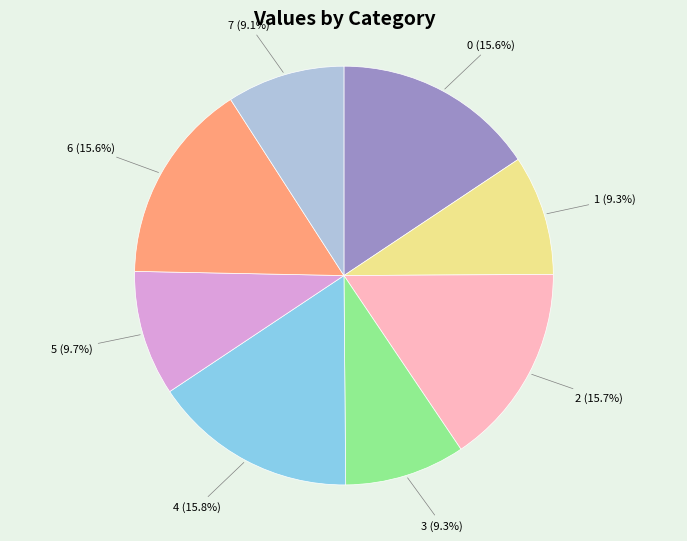

What percentage is NOT represented by 2?

84.3%